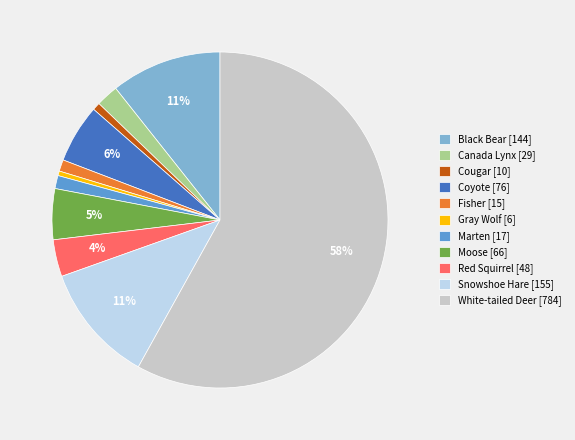

Count the number of slices in the pie.

11